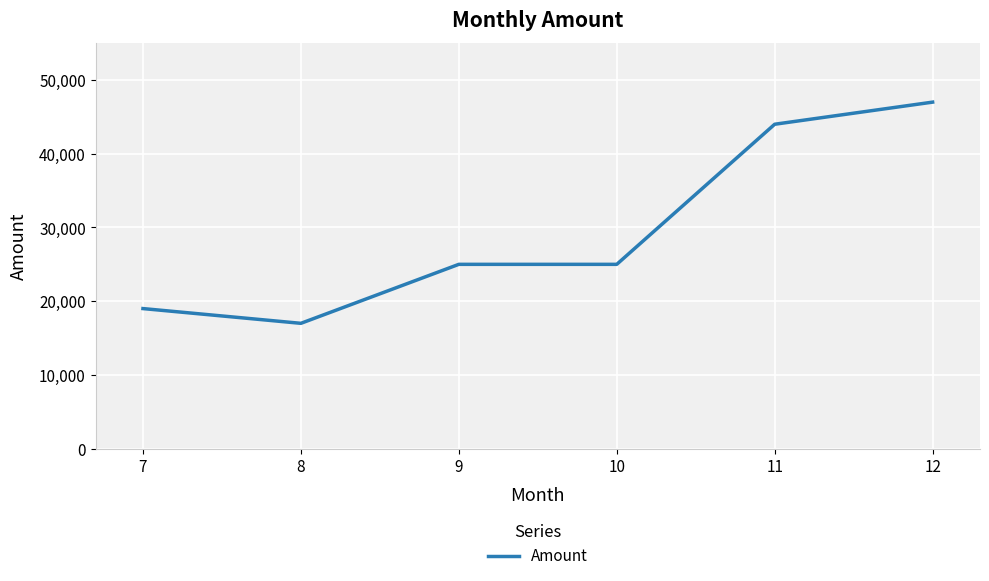

Approximately how many times larger is the value at 8 compared to 7?

0.9